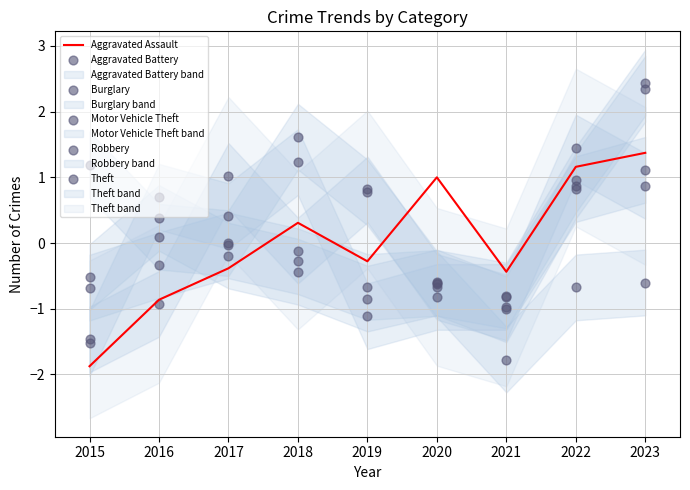

True or false: Aggravated Assault has a value of 1.0 at 2020.

True